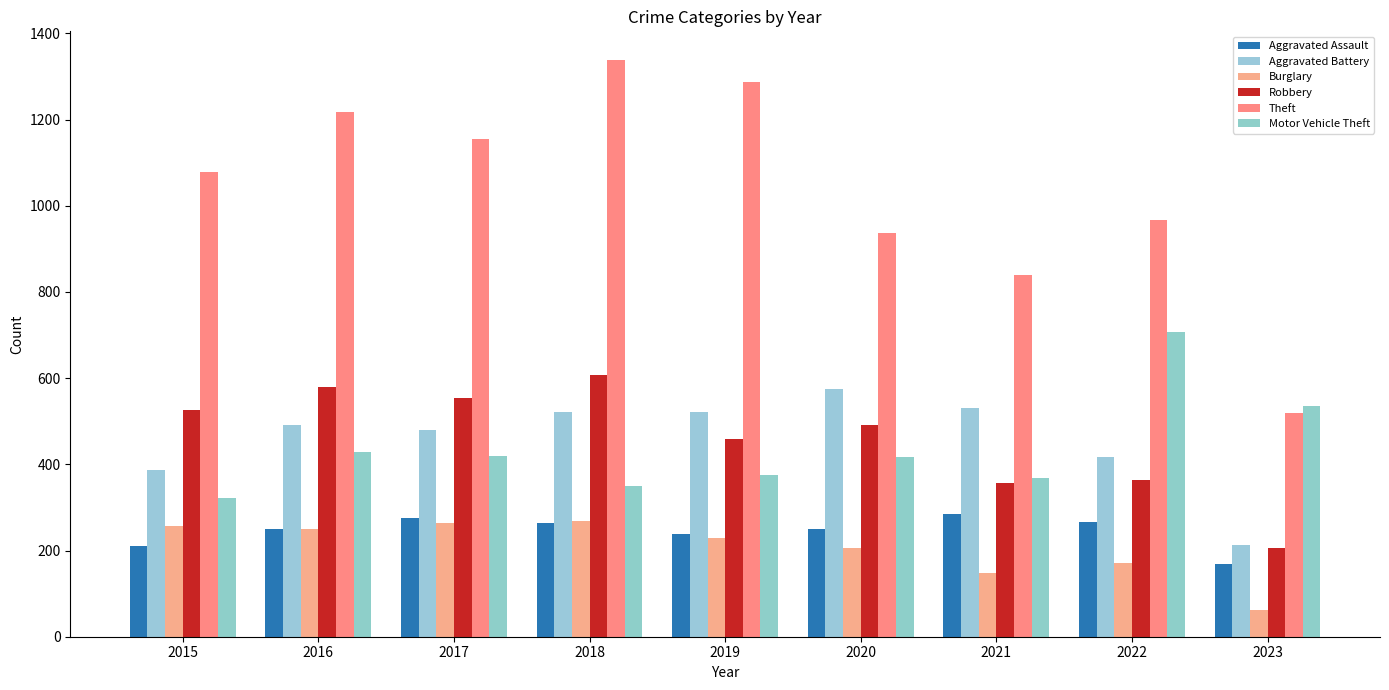

At which category is the sum across all series the highest?

2018